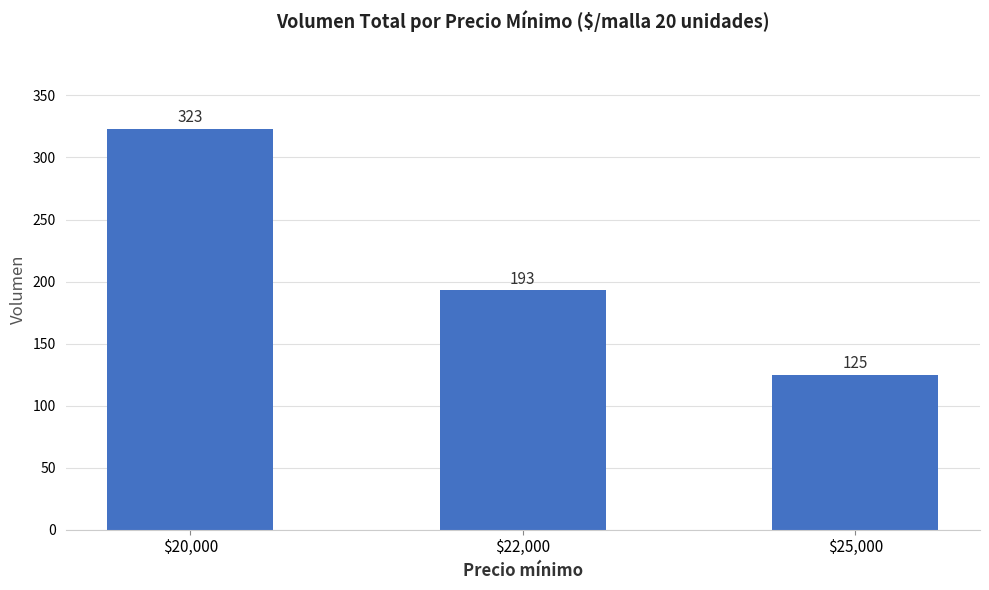

What is the difference between the maximum and minimum values?

198